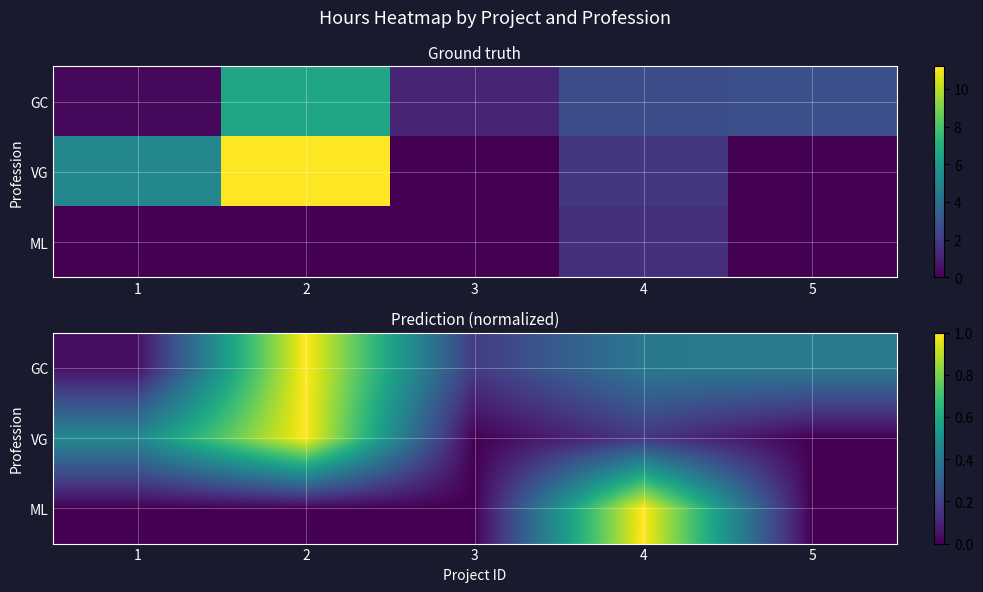

Which series has the widest spread of values?

VG